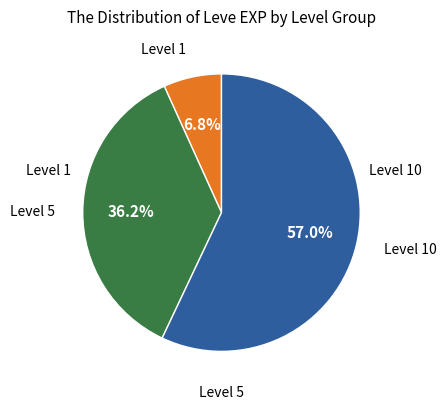

Is there a majority slice in this chart?

Yes